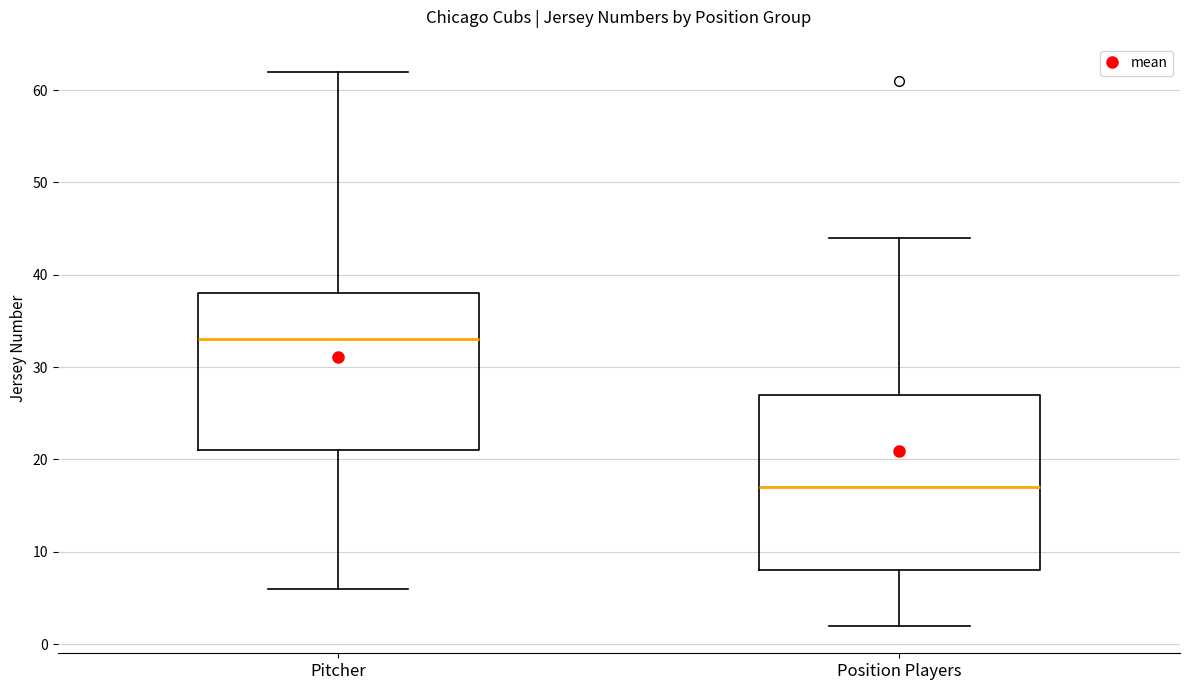

Where does the median line of the box for Position Players sit on the y-axis? The values are not printed on the chart, so give them approximately, as read against the axis.

17